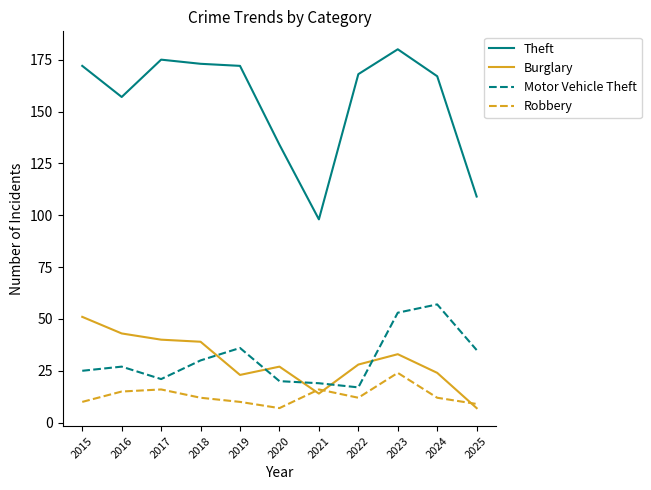

What is the approximate value of Motor Vehicle Theft at 2016?

27